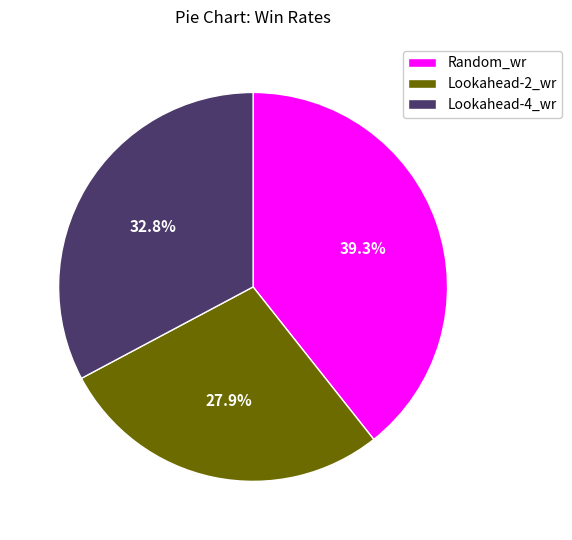

How much of the chart is everything except Lookahead-4_wr?

67.2%